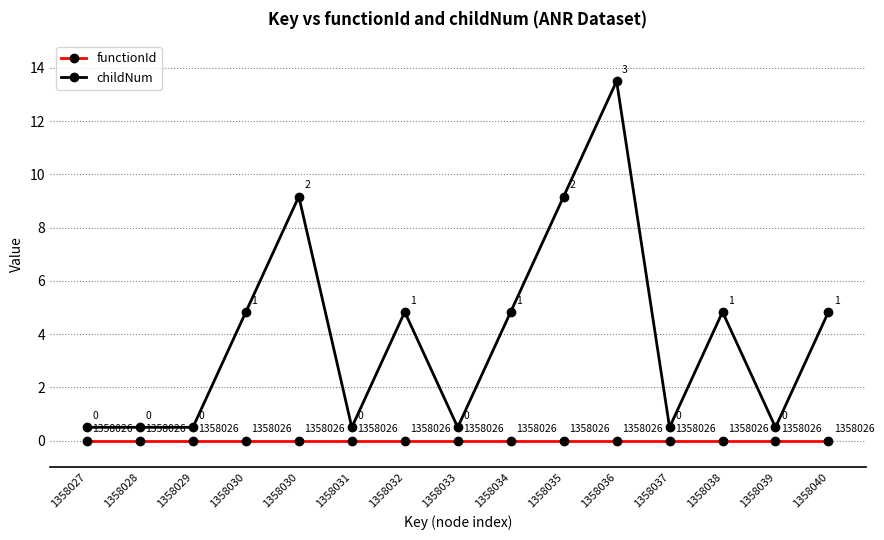

The value of functionId at 1358034 is 0.0. True or false?

True